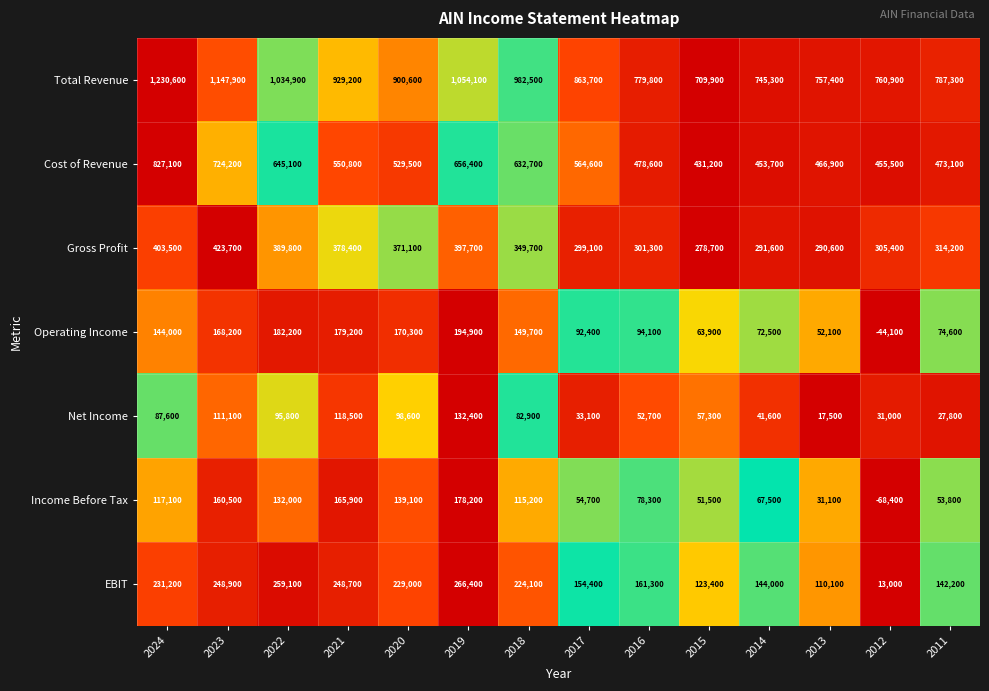

The value of Cost of Revenue at 2011 is 473100. True or false?

True